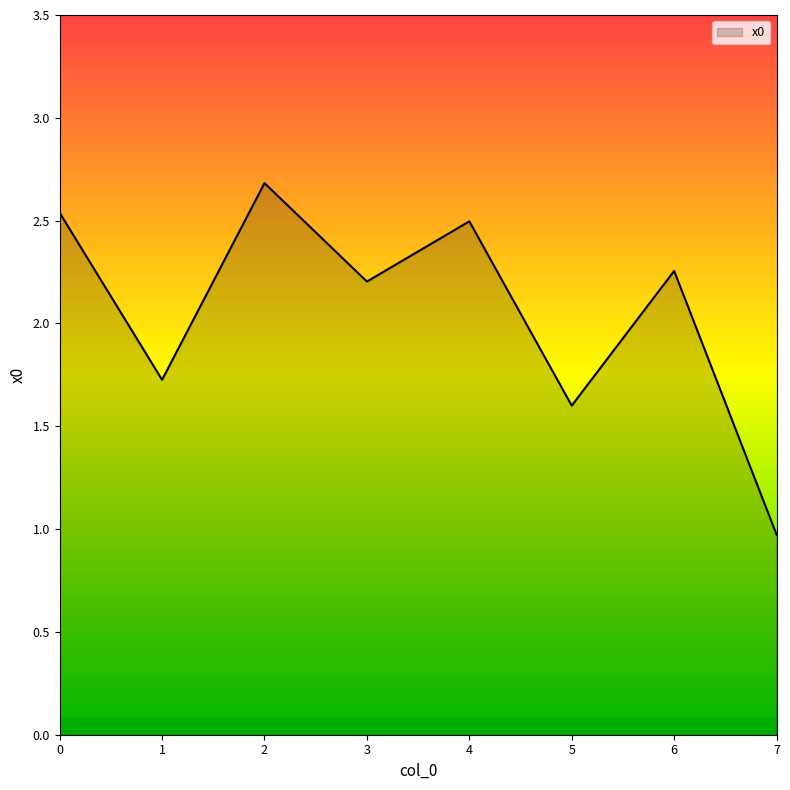

What is the smallest value displayed?

1.0